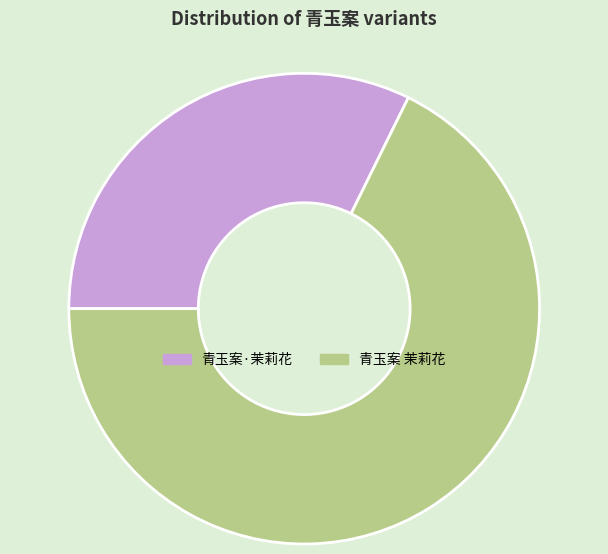

Approximately how many times larger is the value at 青玉案 茉莉花 compared to 青玉案·茉莉花?

2.1